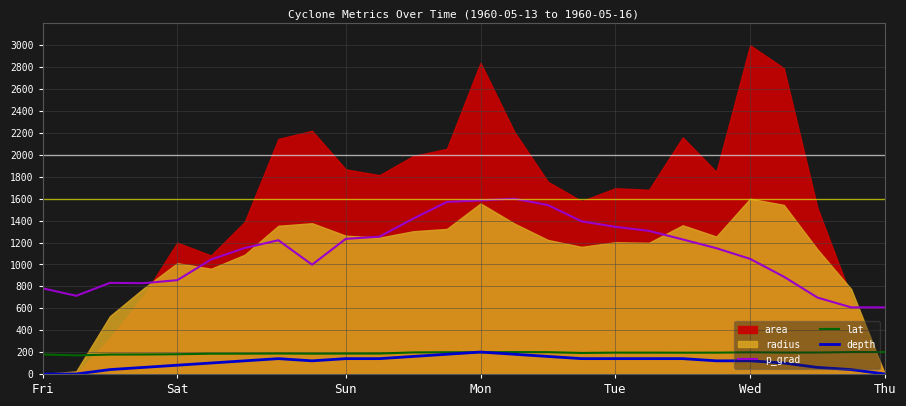

What is the minimum value for lat?

169.8